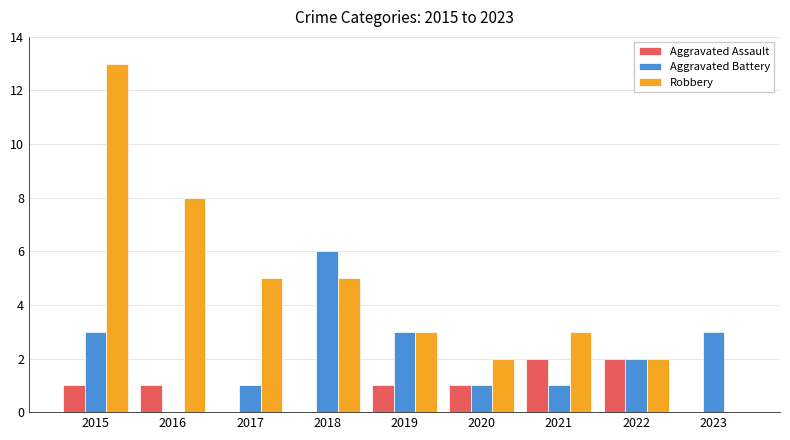

The Aggravated Assault series shows 3 at 2021. True or false?

False